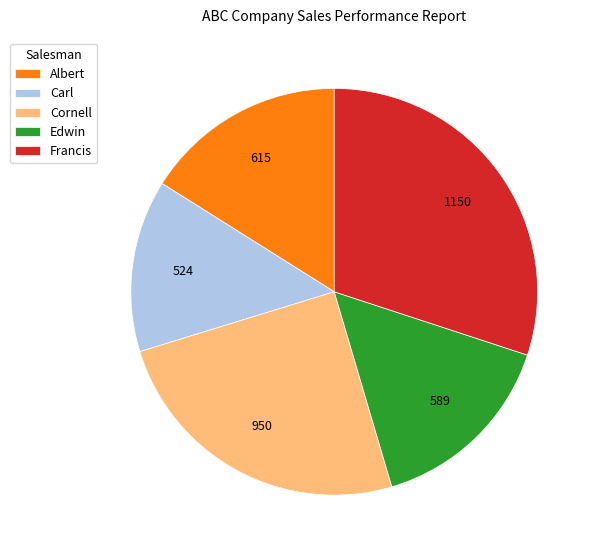

How many slices are in this pie chart?

5